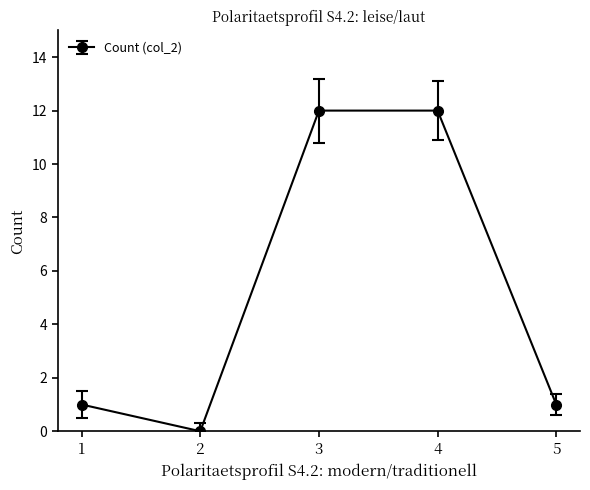

Does the chart have visible grid lines?

No